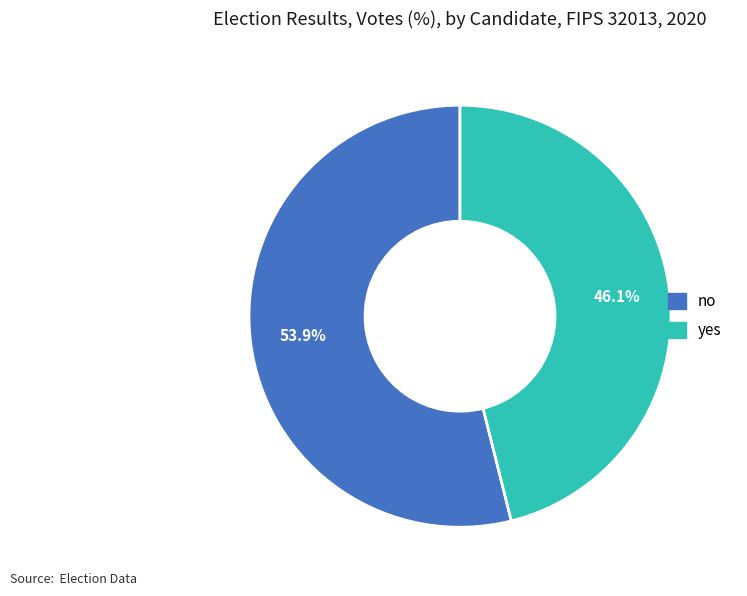

To the nearest percent, what is the average slice percentage?

50%